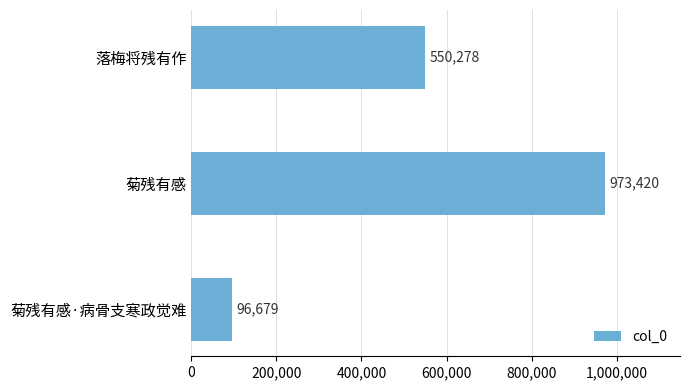

What is the sum of the values at 落梅将残有作 and 菊残有感?

1523698